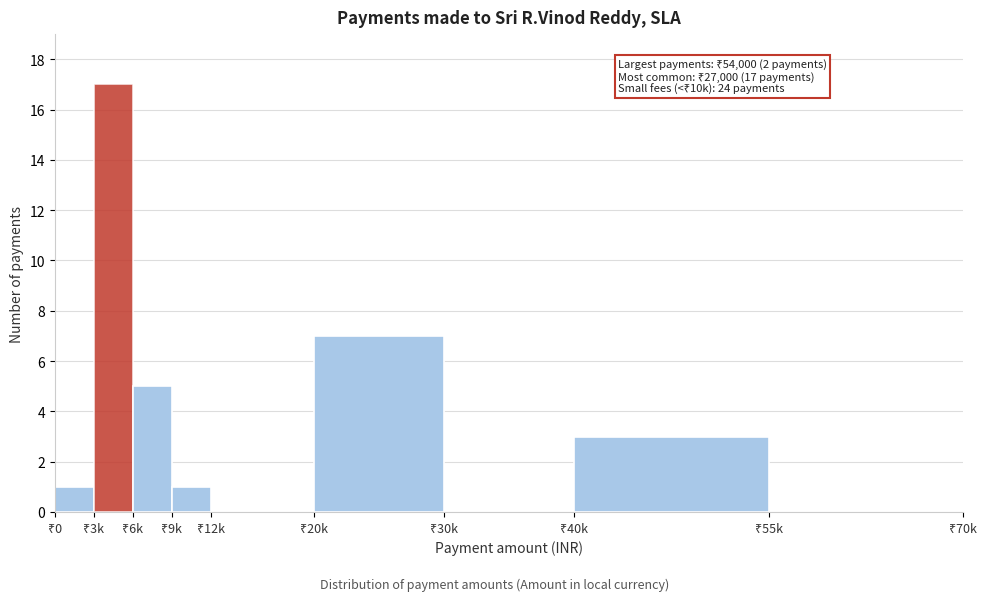

What is the sum of all values?

34